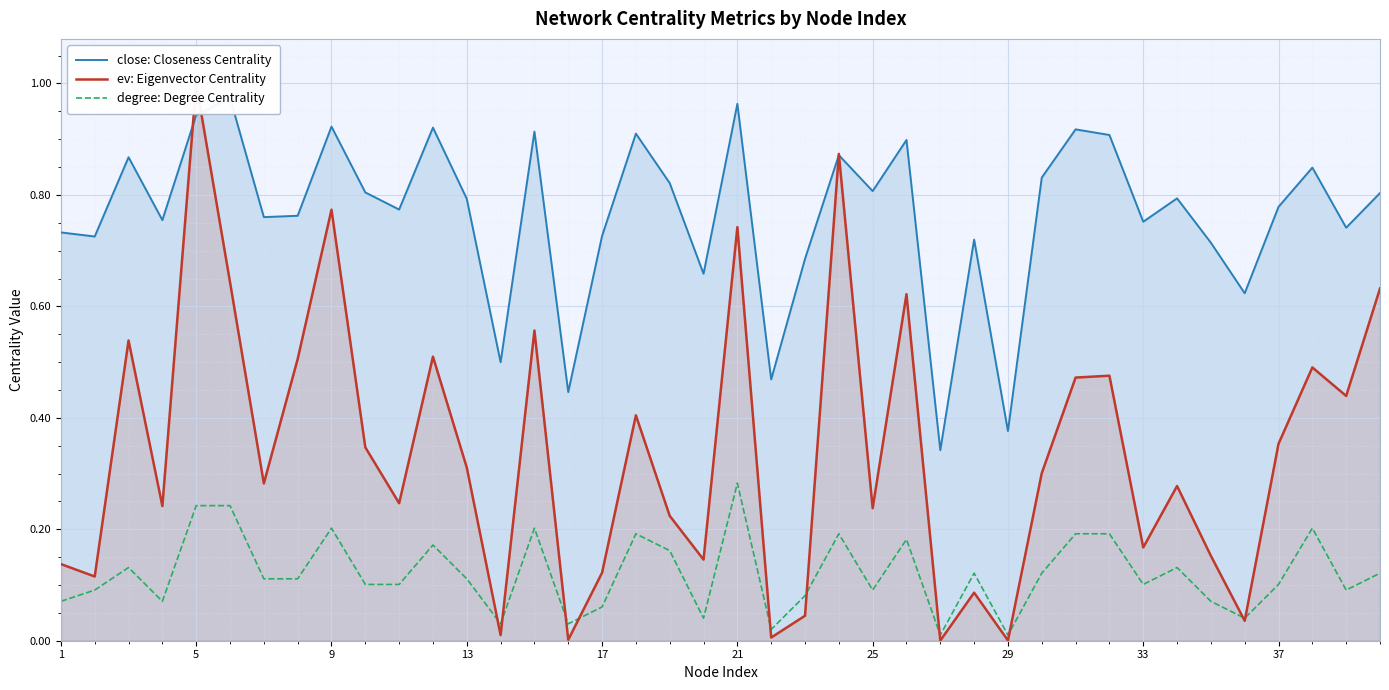

At which label does degree: Degree Centrality reach its peak?

21